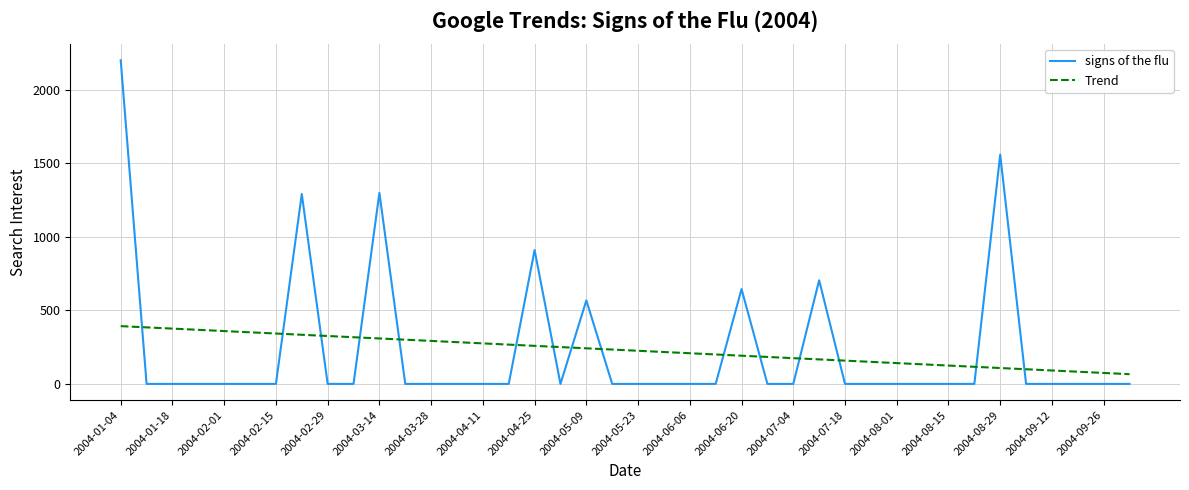

After their last crossing, which series has the higher values: Trend or signs of the flu?

Trend